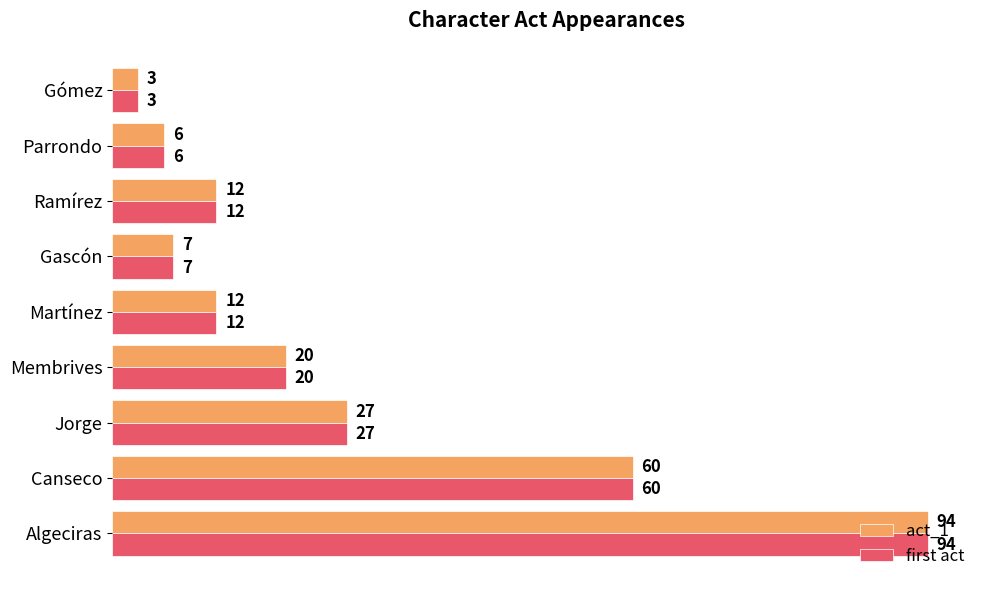

How many distinct data groups are displayed?

2